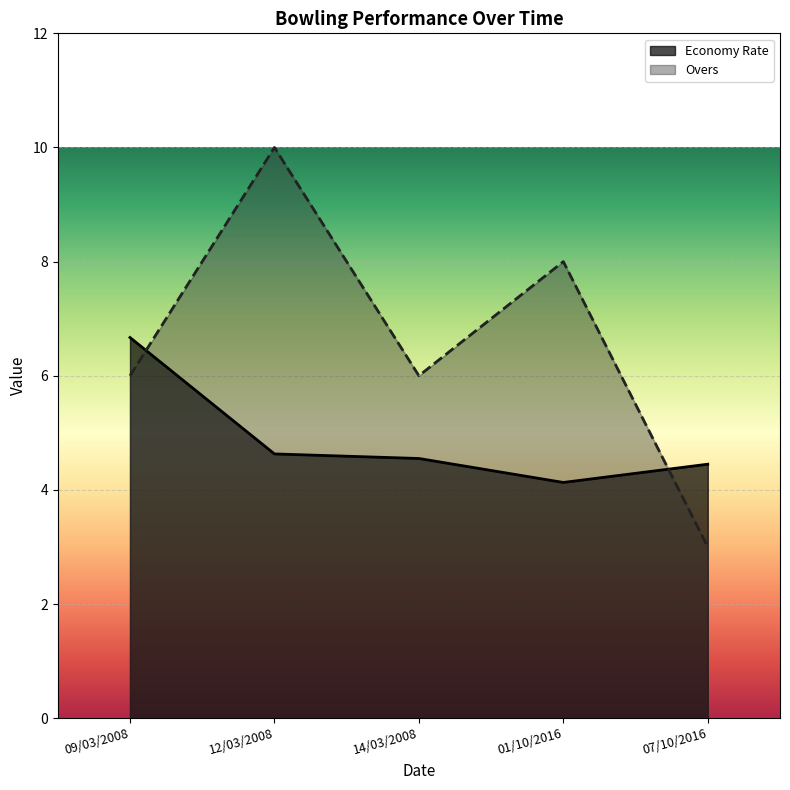

True or false: Overs has a value of 3.9 at 01/10/2016.

False